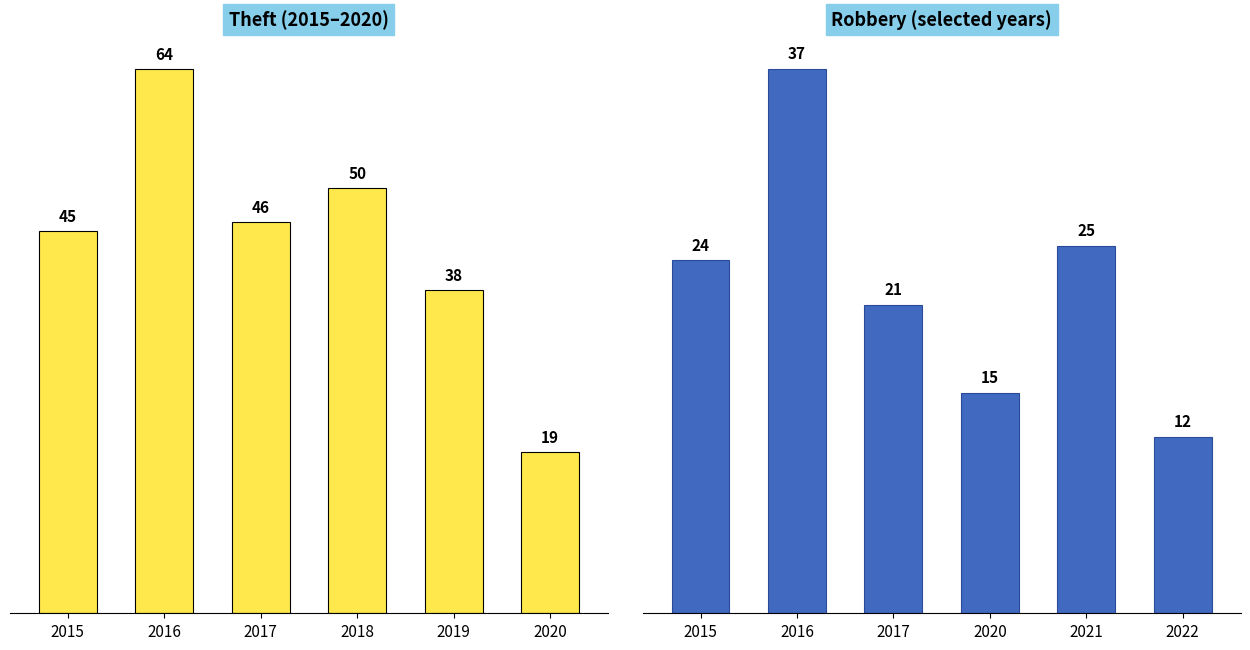

True or false: Robbery has a value of 19 at 2022.

False